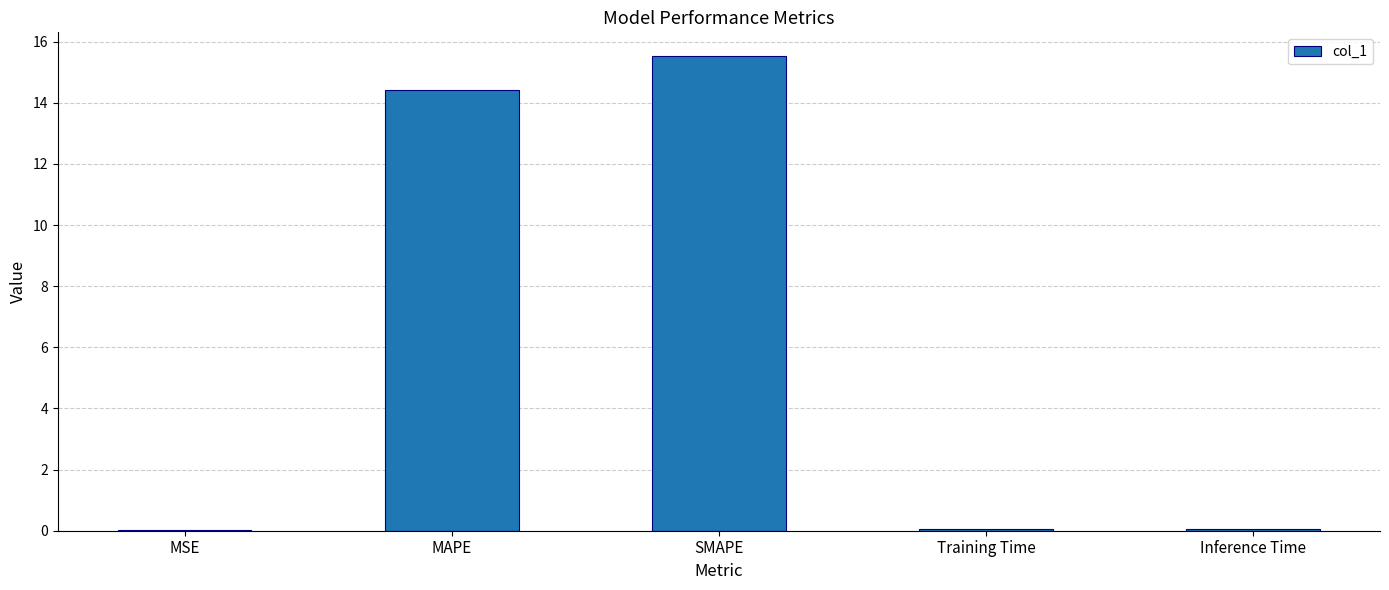

Which category has the highest value across all series?

SMAPE